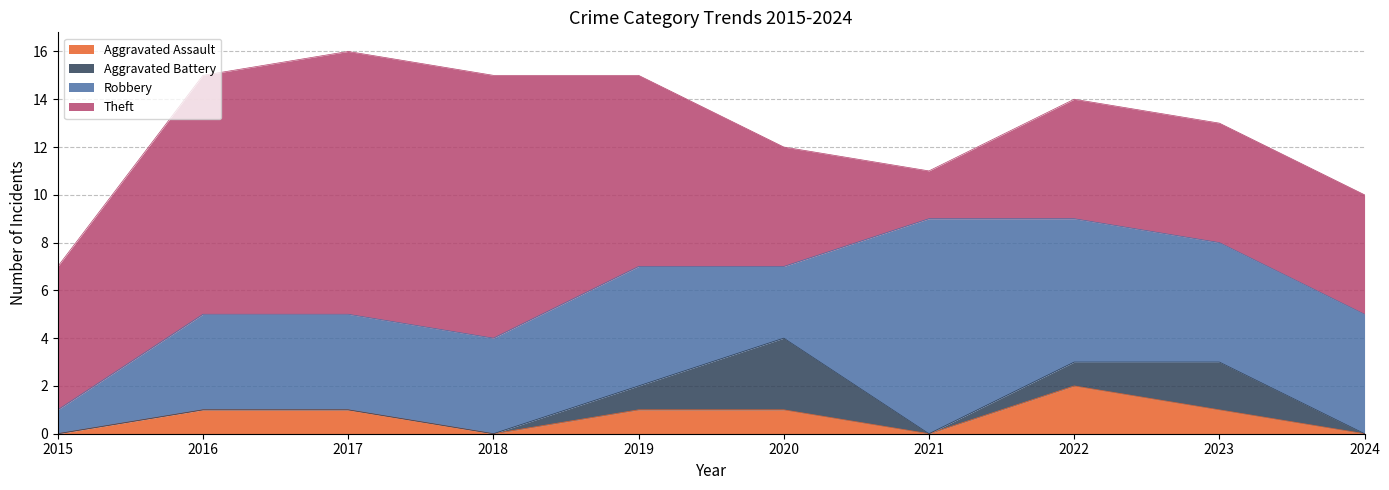

Reading left to right, list all the values displayed in this chart.

Aggravated Assault: 0	1	1	0	1	1	0	2	1	0
Aggravated Battery: 0	0	0	0	1	3	0	1	2	0
Robbery: 1	4	4	4	5	3	9	6	5	5
Theft: 6	10	11	11	8	5	2	5	5	5